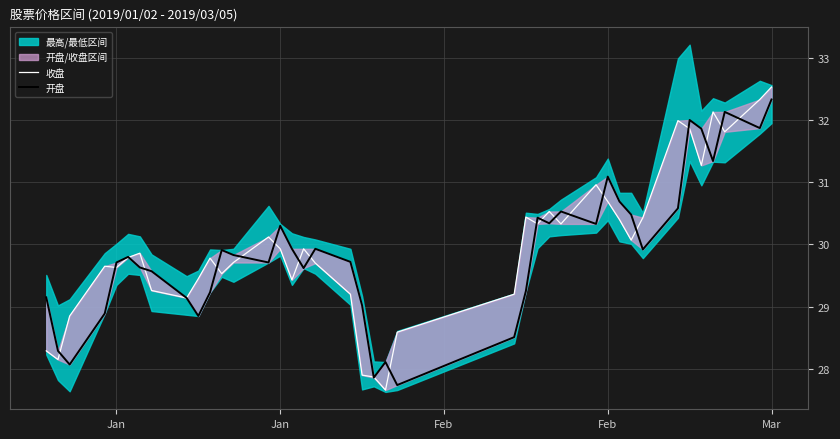

Which series ends up on top after the final intersection of 开盘 and 收盘?

收盘